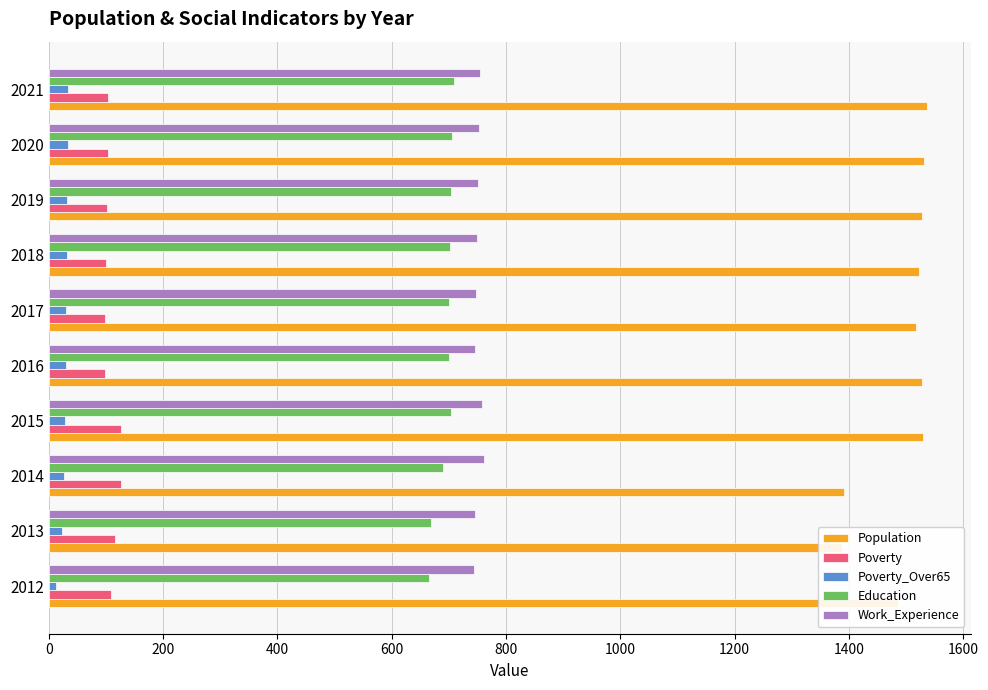

Which has a higher value, 1800 or 1400?

1800